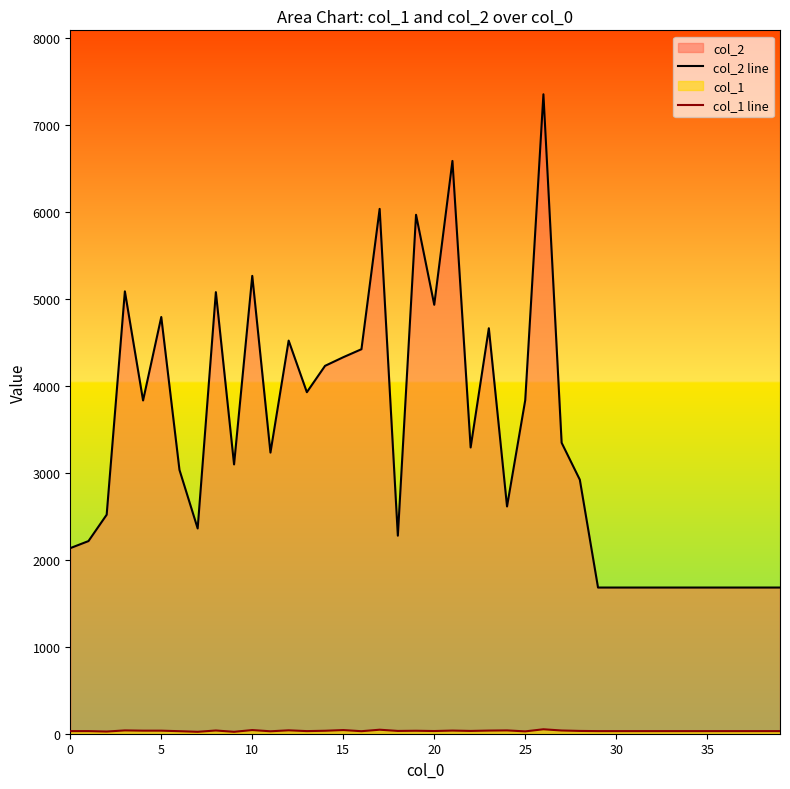

Reading left to right, what are all the values shown in this chart?

col_2 line: 2133	2214	2517	5084	3830	4789	3032	2359	5075	3095	5262	3231	4518	3925	4228	4327	4419	6032	2276	5964	4930	6583	3290	4660	2612	3833	7349	3344	2919	1680	1680	1680	1680	1680	1680	1680	1680	1680	1680	1680
col_1 line: 30	30	25	38	35	35	29	22	37	22	42	28	39	30	34	42	29	46	32	34	31	36	32	36	38	27	51	37	32	30	30	30	30	30	30	30	30	30	30	30